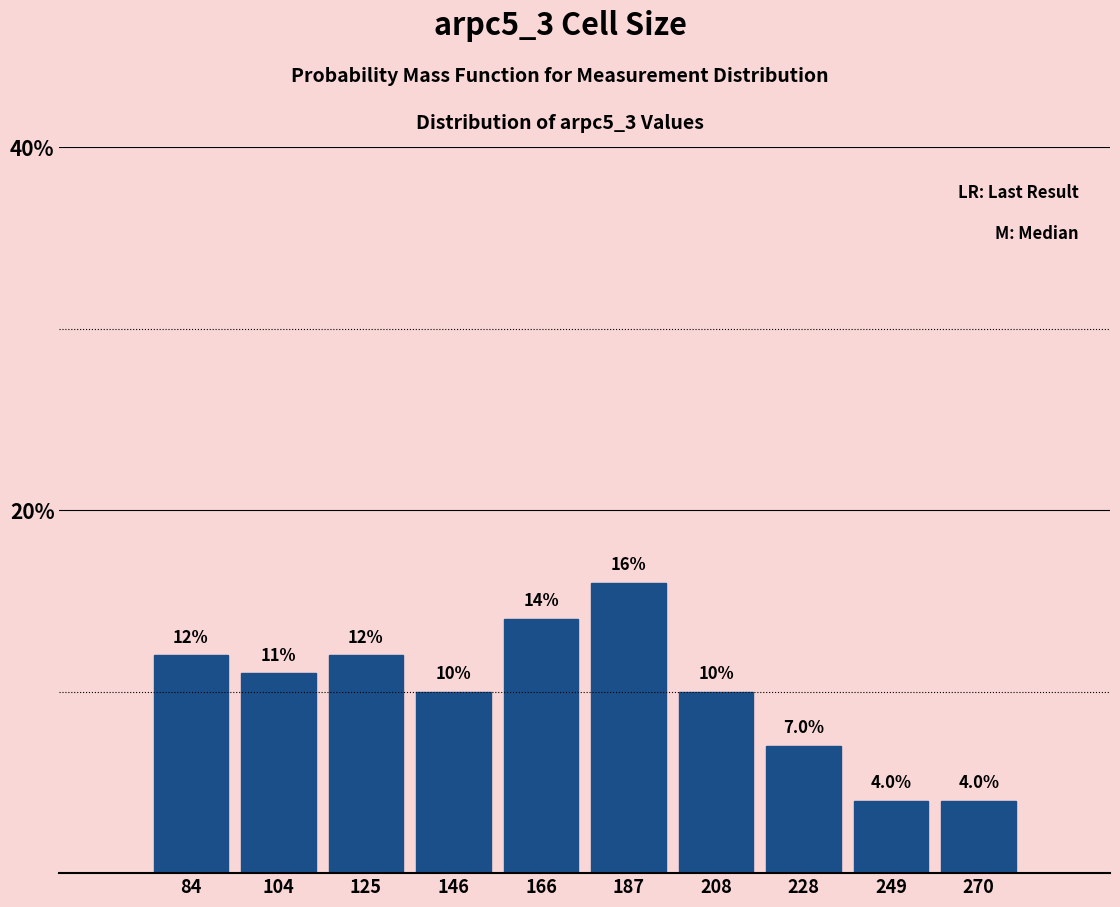

Over which range of the x-axis is the bar tallest?

175 to 195